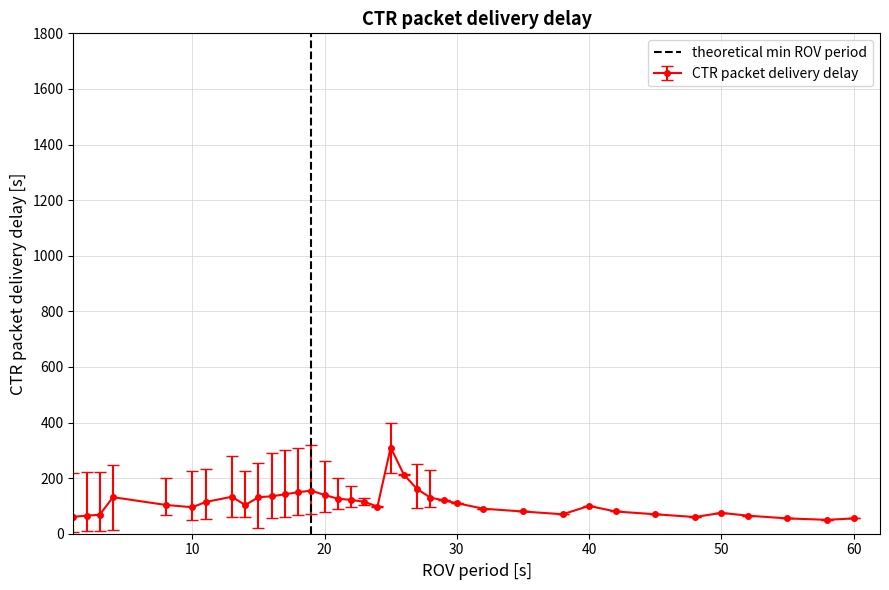

What is the highest value of the CTR packet delivery delay series?

310.0